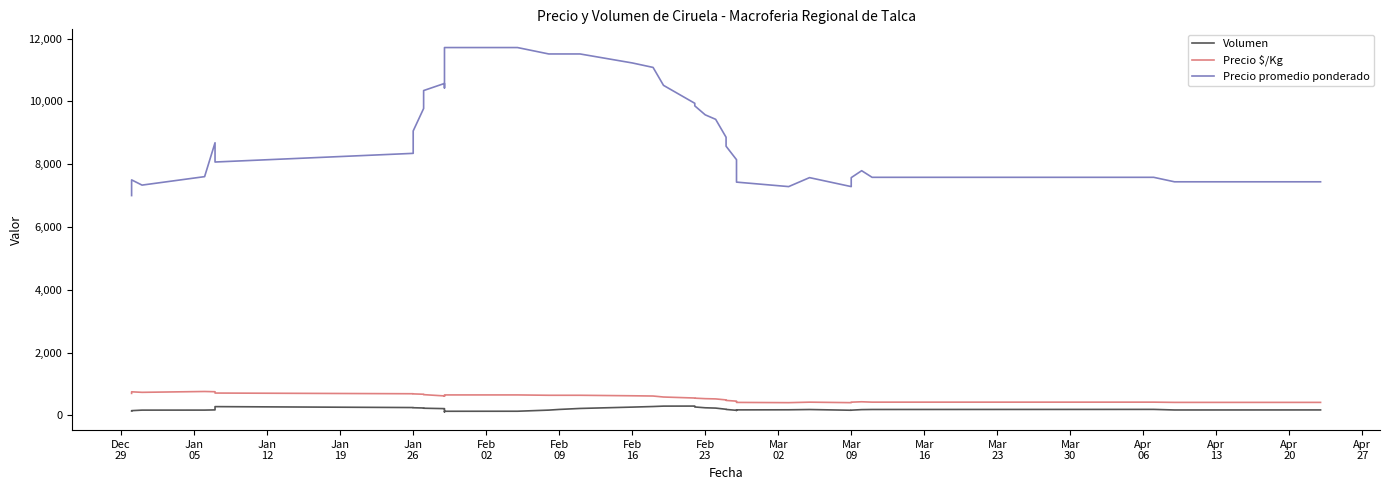

Reading right to left, extract all data points from this chart.

Volumen: 172.9	171.4	190.0	187.1	182.9	165.7	162.9	185.7	177.1	174.3	161.4	157.1	160.0	188.6	194.3	231.4	241.4	267.1	295.7	294.3	281.4	262.9	220.0	188.6	167.1	131.4	130.0	110.0	200.0	214.3	227.1	234.3	242.9	248.6	278.3	174.0	167.5	166.7	150.0	140.0
Precio $/Kg: 413.0	413.0	420.9	420.9	432.6	420.3	404.4	420.3	404.4	412.4	420.4	436.3	452.1	476.0	492.0	523.9	531.9	547.7	552.3	584.1	615.9	623.7	639.6	639.6	639.6	650.9	650.9	627.1	611.3	619.1	659.9	672.6	683.7	688.4	710.5	752.6	760.2	733.3	750.0	700.0
Precio promedio ponderado: 7438.4	7438.4	7581.3	7581.3	7792.1	7571.4	7285.7	7571.4	7285.7	7428.6	7571.4	7857.1	8142.9	8571.4	8857.1	9428.6	9571.4	9857.1	9938.7	10510.1	11081.6	11224.4	11510.1	11510.1	11510.1	11714.3	11714.3	11285.7	10428.6	10571.4	10344.6	9773.1	9058.9	8344.6	8068.7	8682.4	7603.0	7333.3	7500.0	7000.0